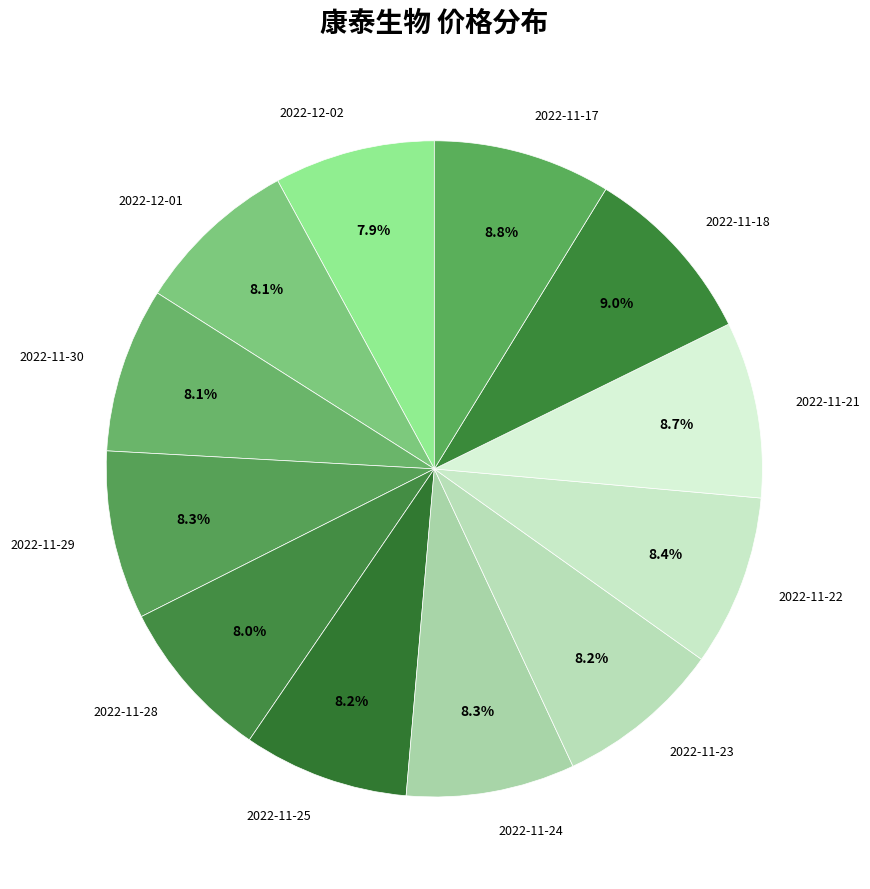

How many slices are in this pie chart?

12